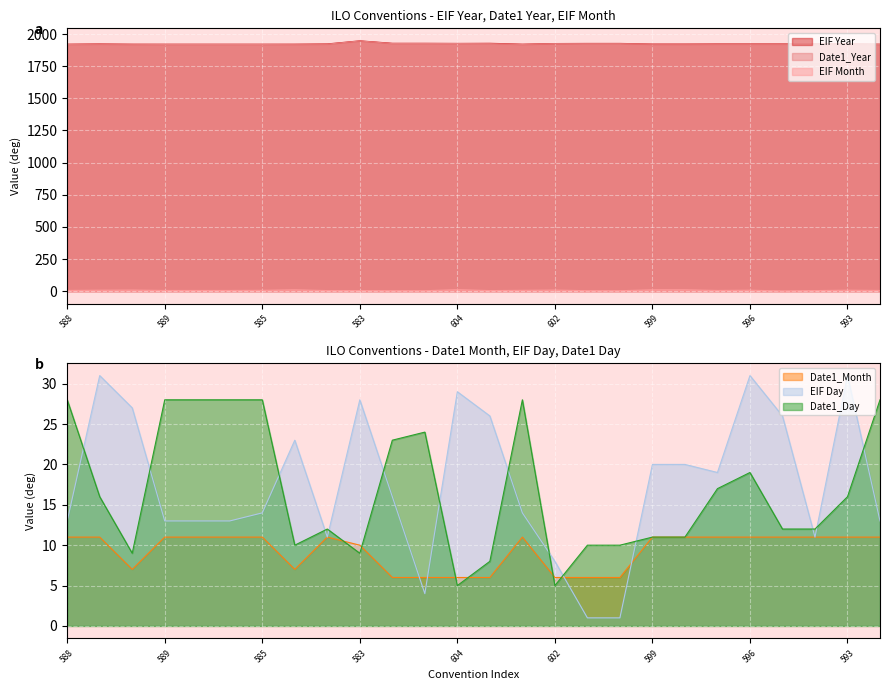

What is the difference between the EIF Day values at 587 and 594?

2